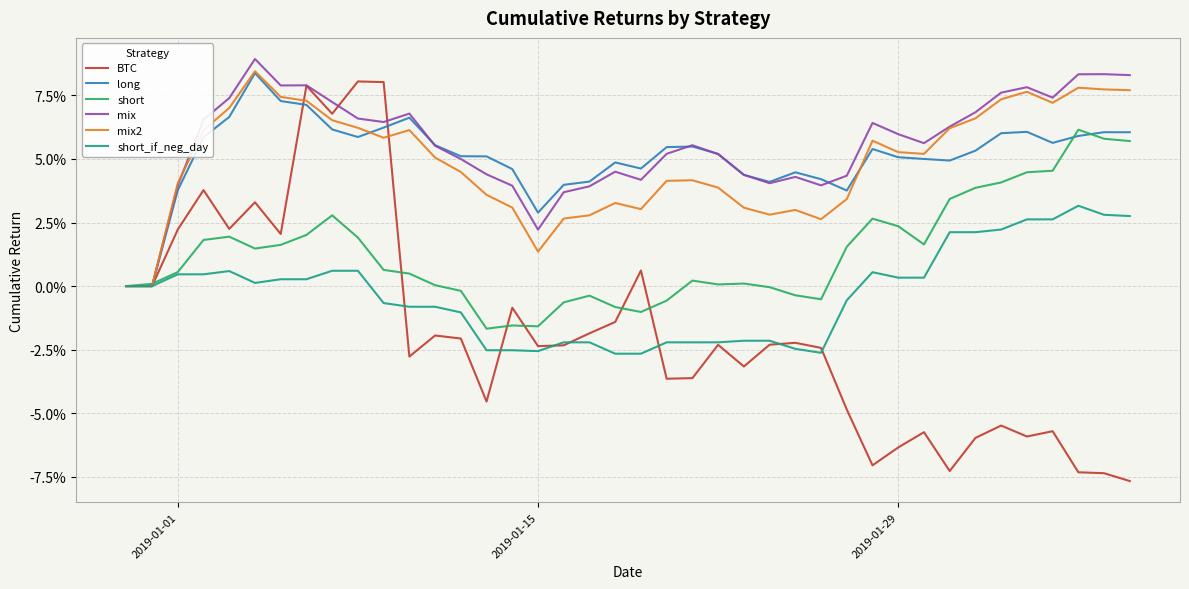

What are all the series names shown in the legend?

BTC, long, short, mix, mix2, short_if_neg_day